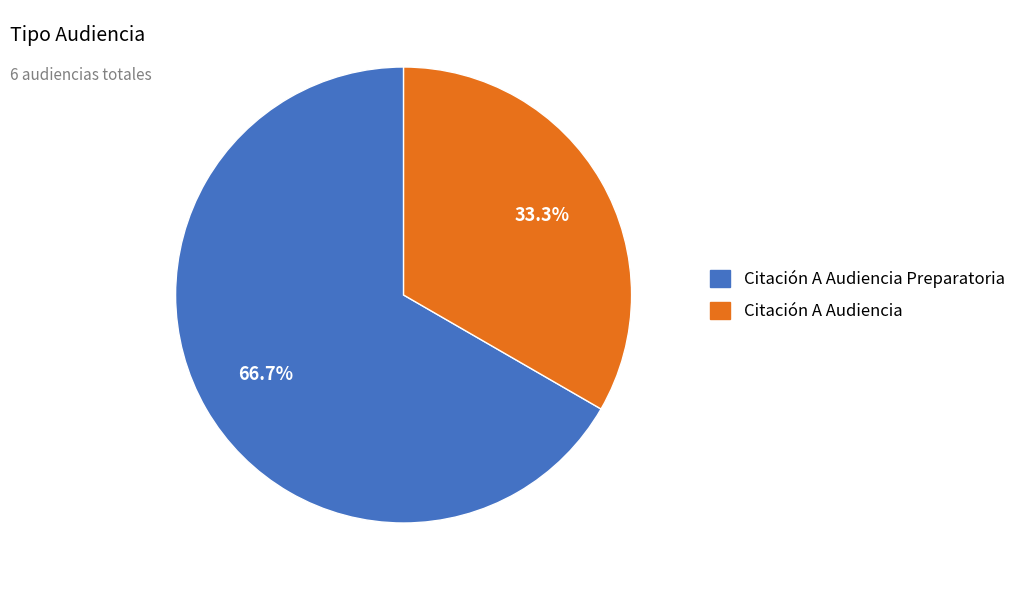

How much of the chart is everything except Citación A Audiencia Preparatoria?

33.3%